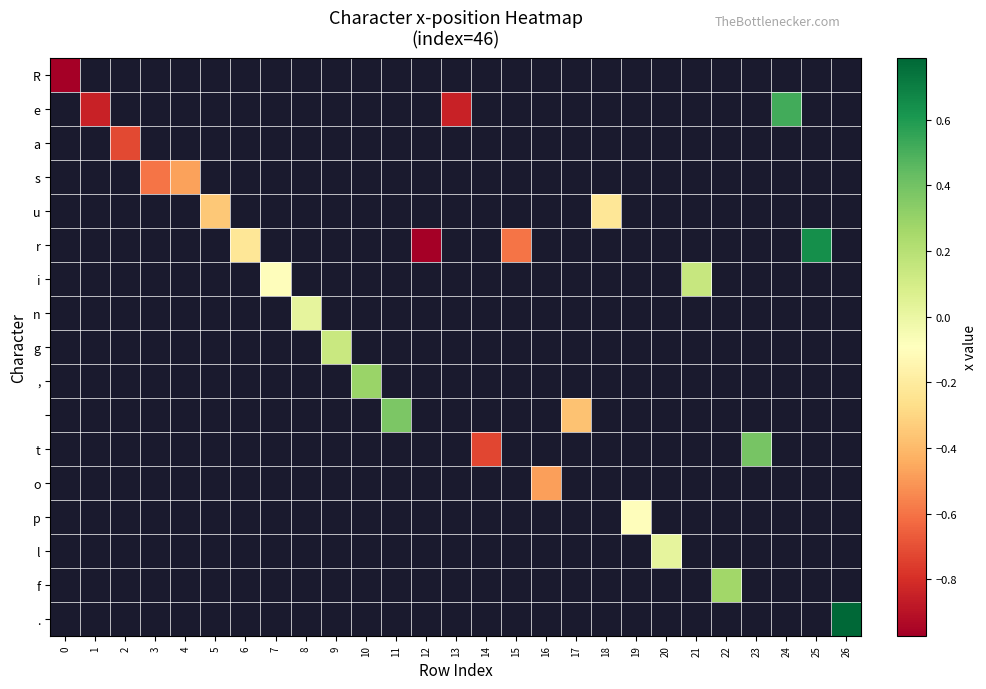

Is the value of a at 12 greater than the value of . at 6?

No